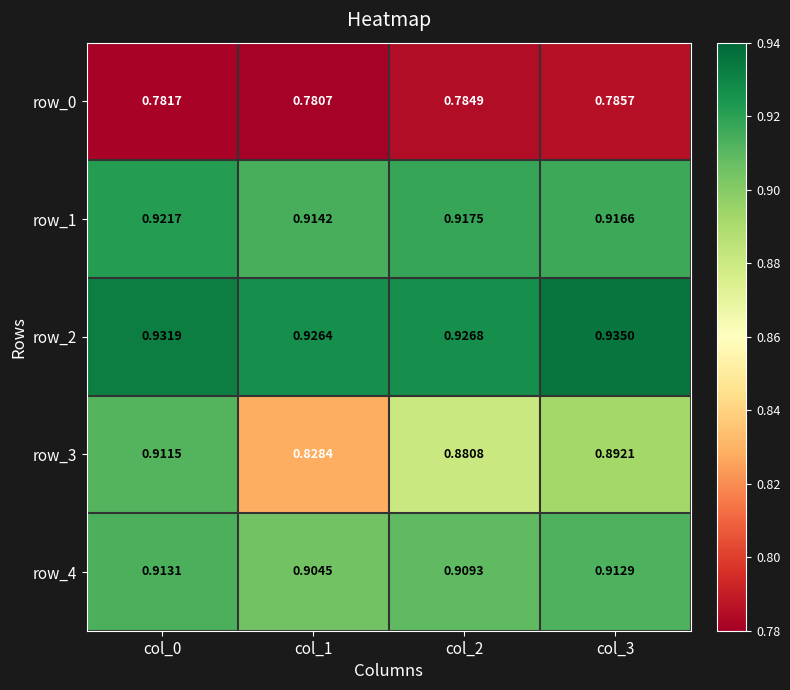

Rank the series by their maximum value, from highest to lowest.

row_2, row_1, row_4, row_3, row_0